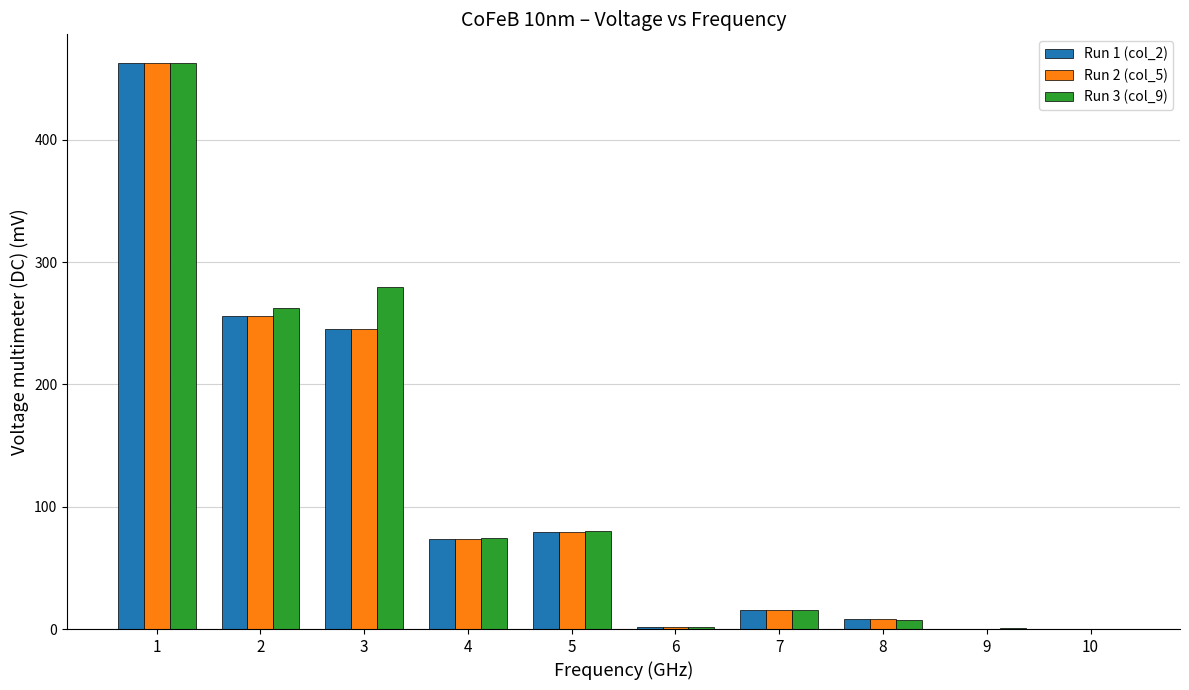

True or false: Run 2 (col_5) has a value of 0.2 at 10.

True